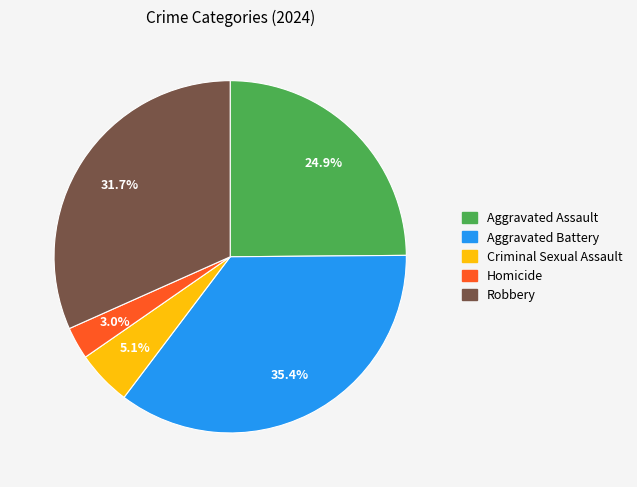

Does Homicide account for over 50% of the chart?

No